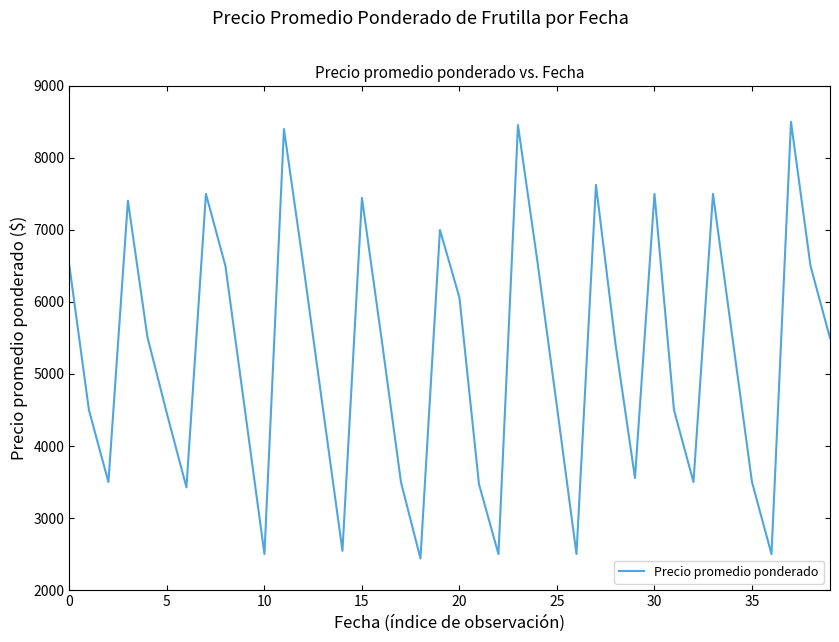

What is the greatest value displayed?

8500